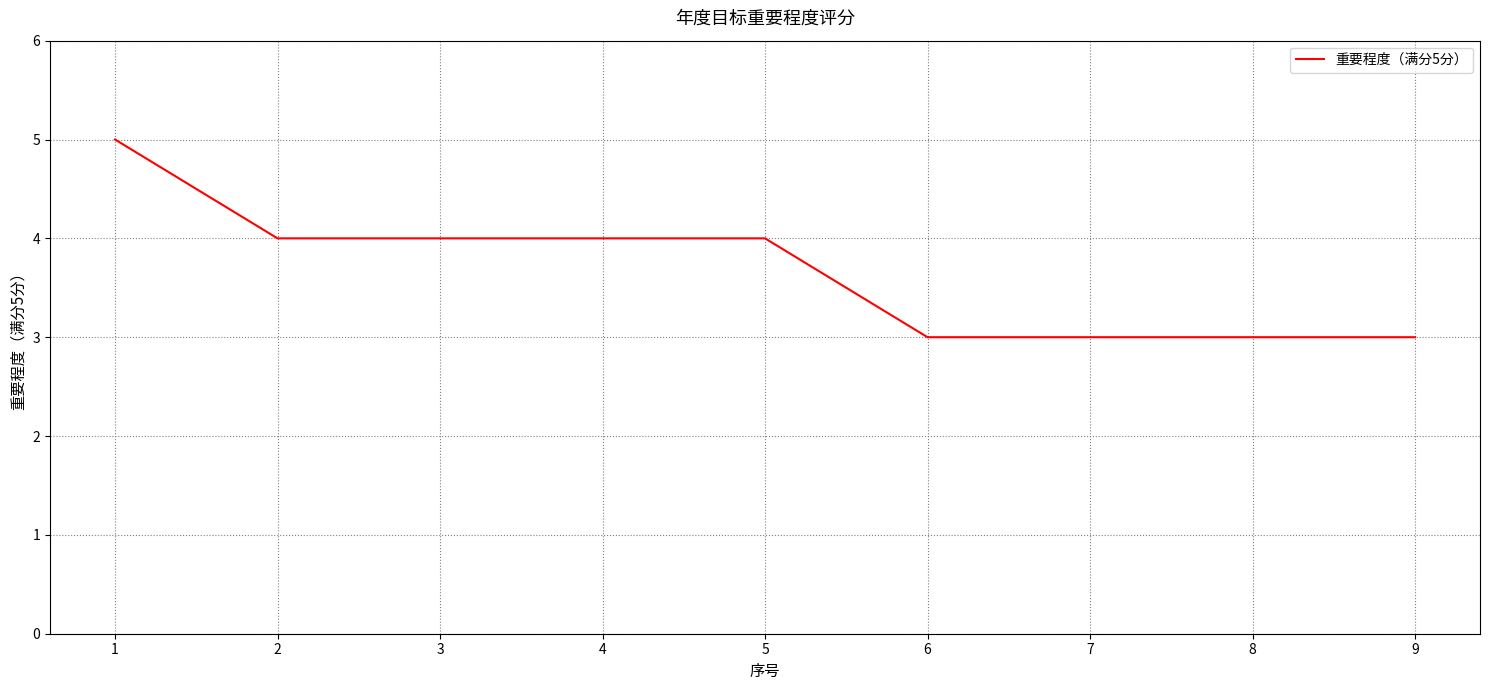

Which label corresponds to the largest value in the chart?

1